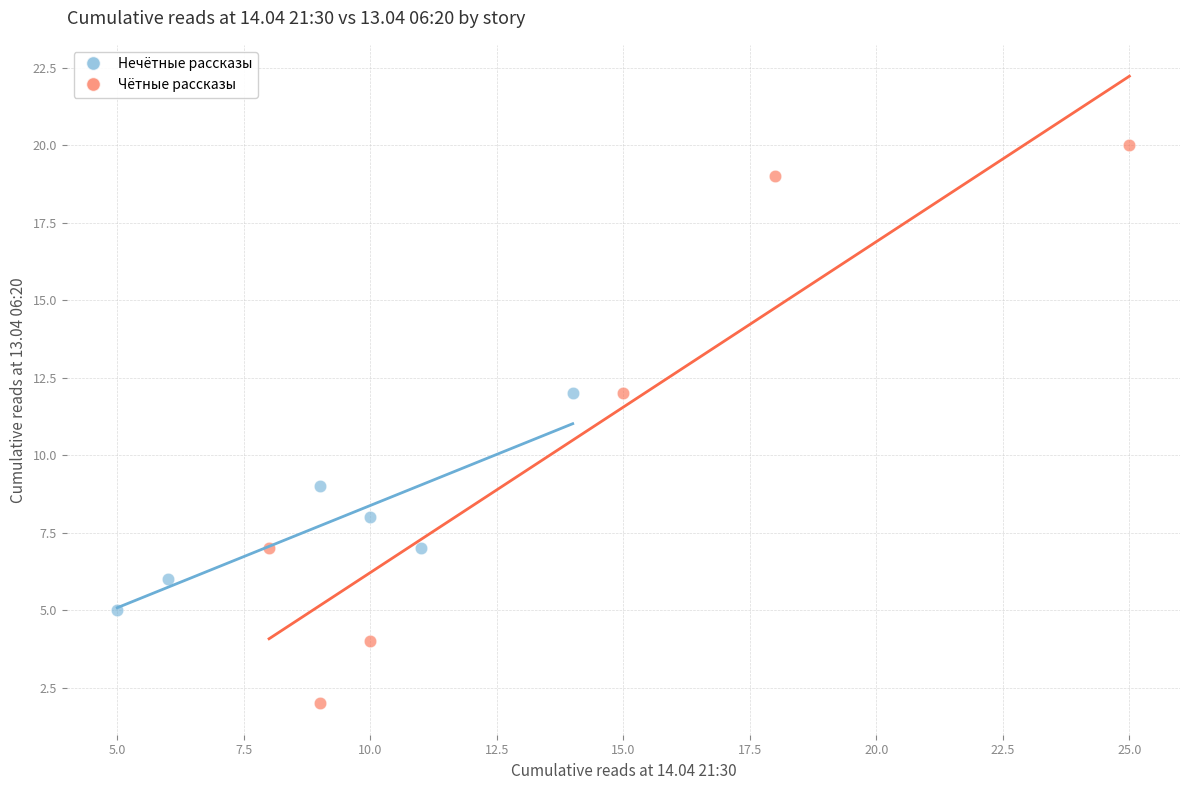

Which series contains the lowest Y value?

Чётные рассказы